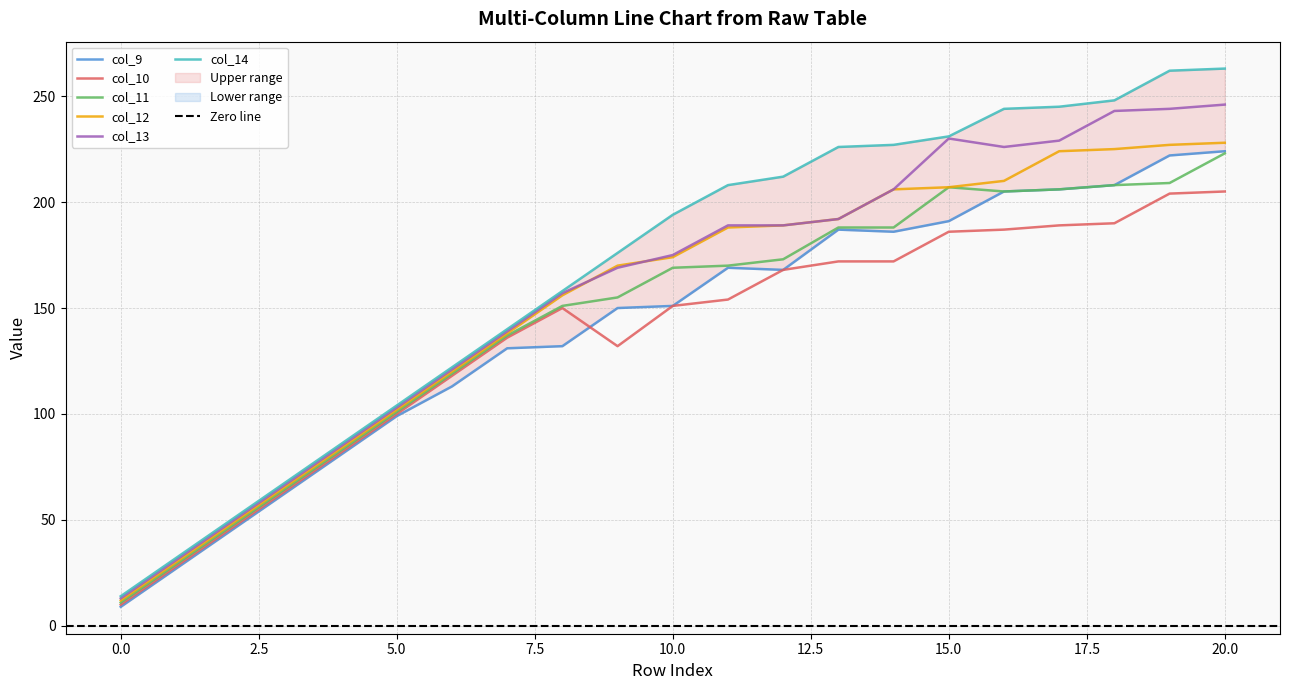

True or false: col_14 and col_13 cross at least once.

False